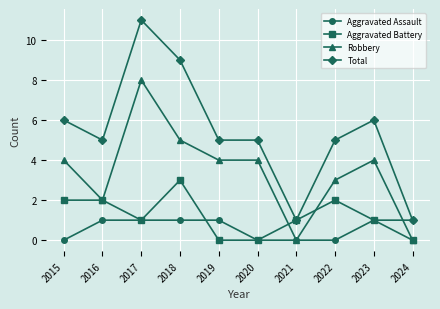

What is the spread (max minus min) of values at 2023?

5